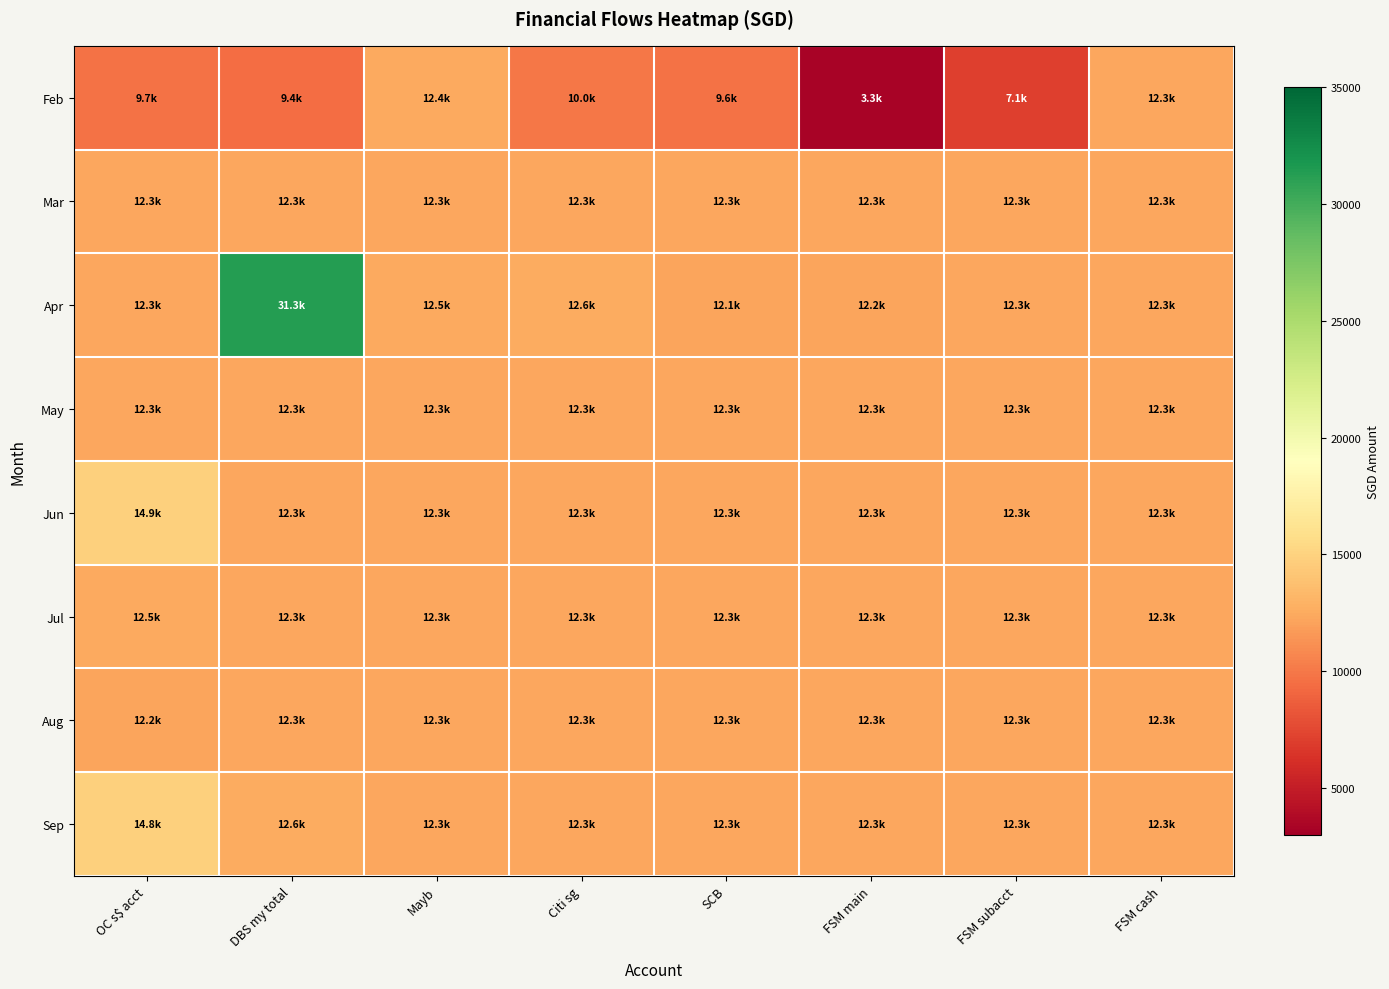

At which category is the sum across all series the highest?

DBS my total